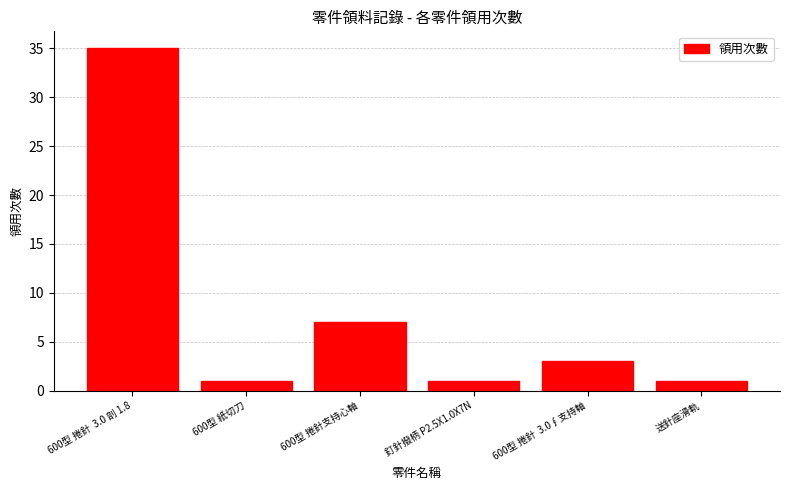

Which has a higher value, 送針座滑軌 or 600型 捲針  3.0 剖 1.8?

600型 捲針  3.0 剖 1.8